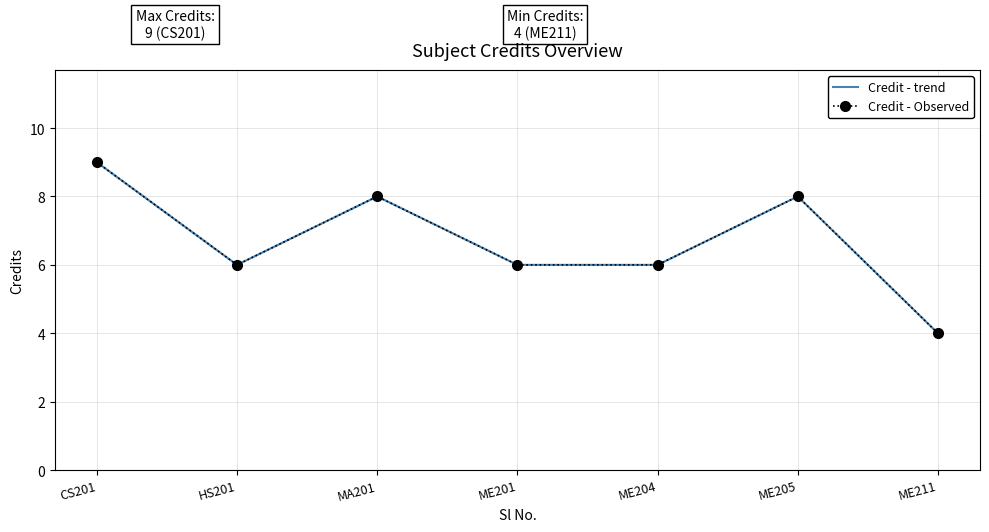

Reading left to right, what are all the values shown in this chart?

Credit - trend: CS201=9	HS201=6	MA201=8	ME201=6	ME204=6	ME205=8	ME211=4
Credit - Observed: CS201=9	HS201=6	MA201=8	ME201=6	ME204=6	ME205=8	ME211=4